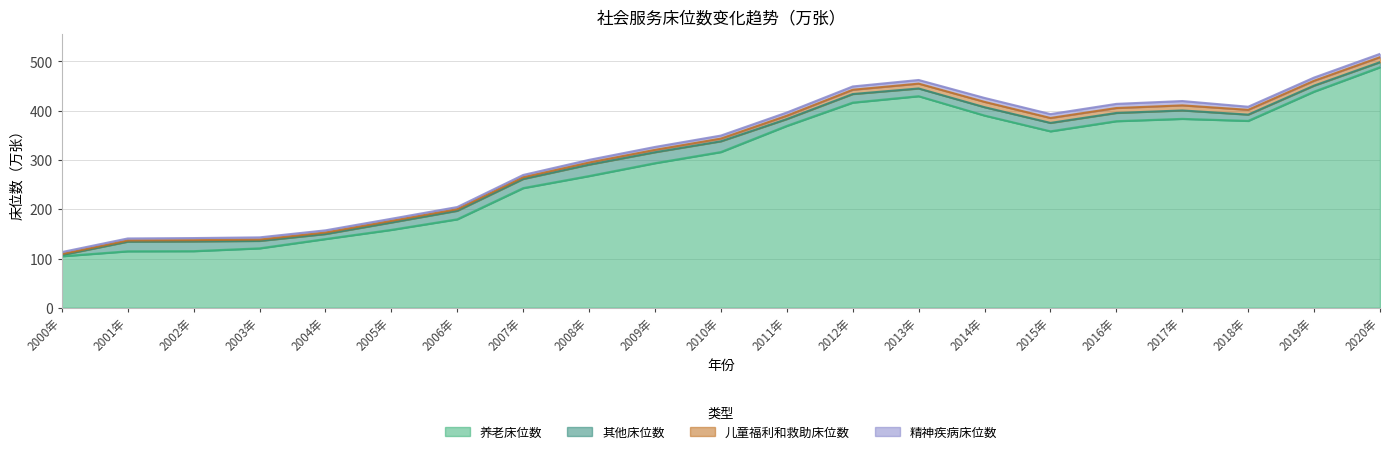

Which series has the largest total across all categories?

养老床位数